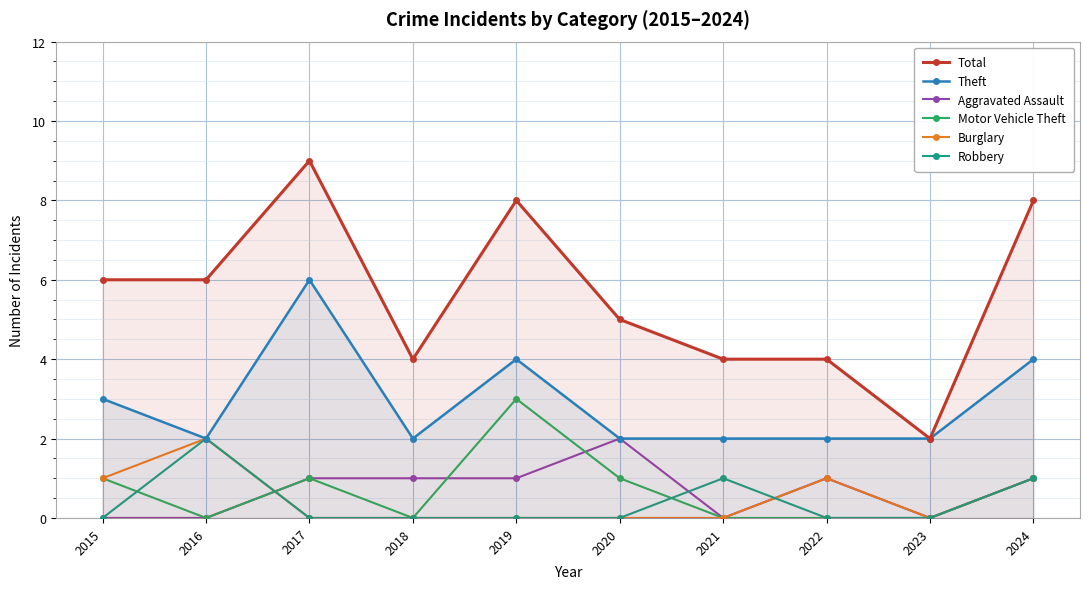

What is the spread (max minus min) of values at 2016?

6